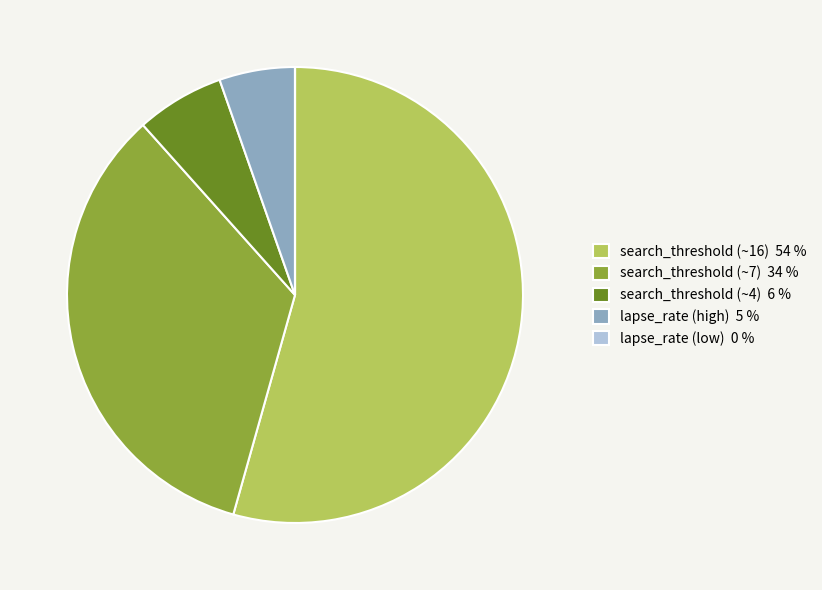

True or false: search_threshold (~16) 54 % accounts for 54% of the total.

True